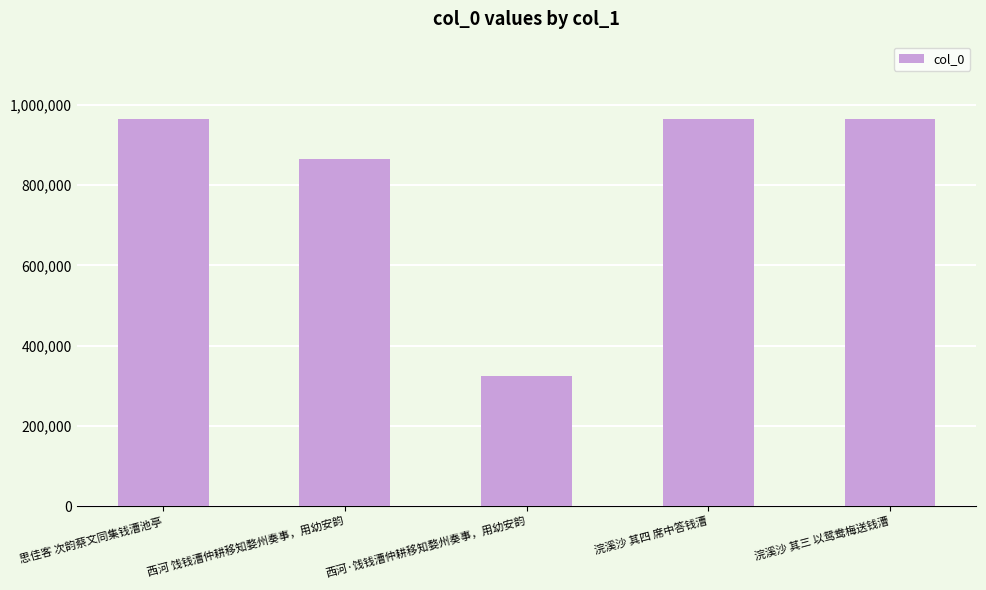

What is the difference between the maximum and minimum values?

639478